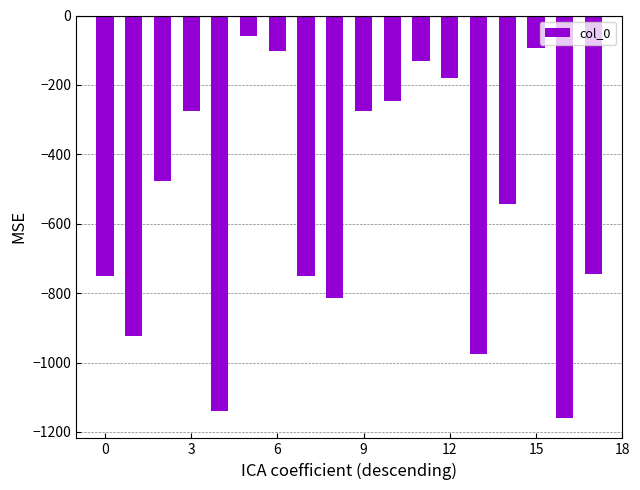

What is the difference between the maximum and minimum values?

1101.7